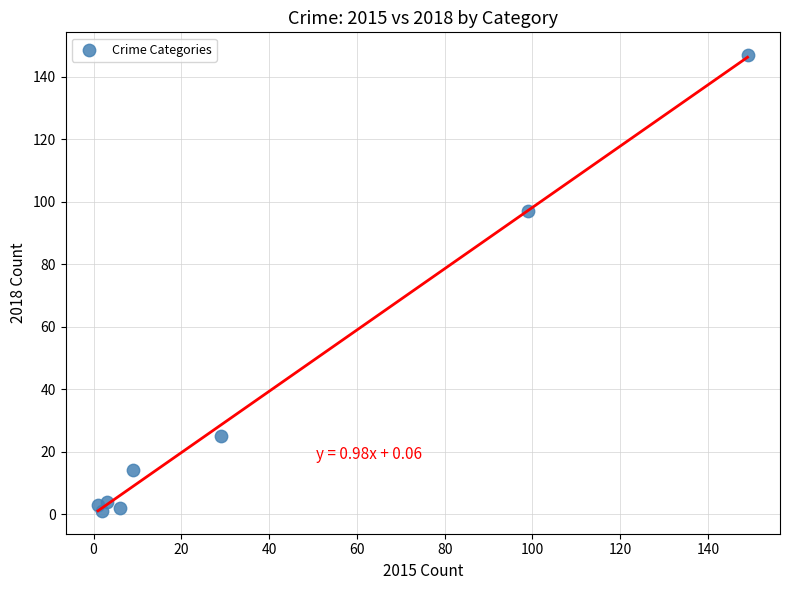

What is the average Y value?

37